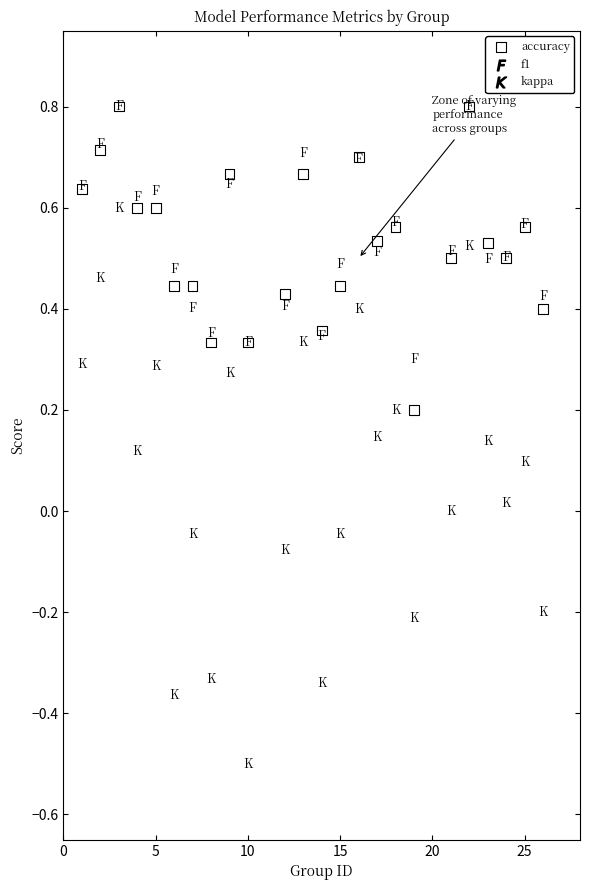

What is the range of X values (max minus min)?

25.0